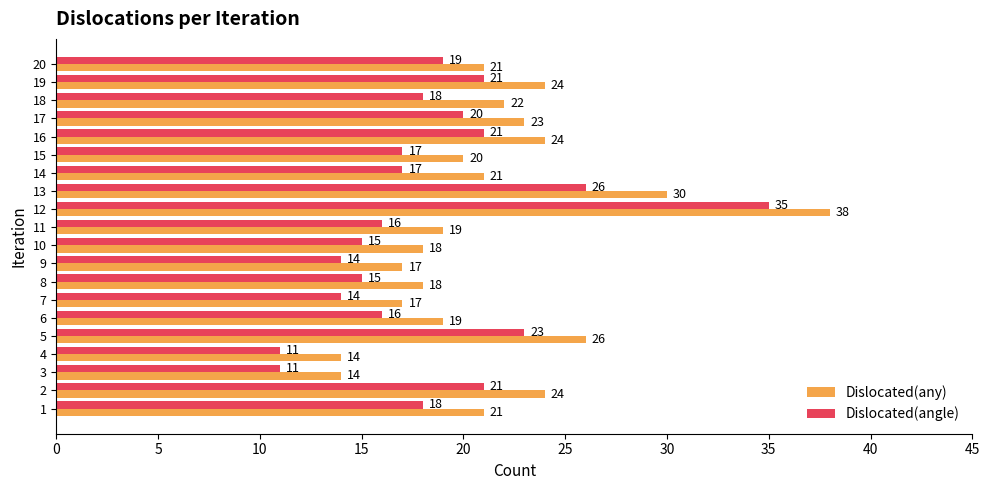

What is the sum of the Dislocated(angle) values at 14 and 13?

43